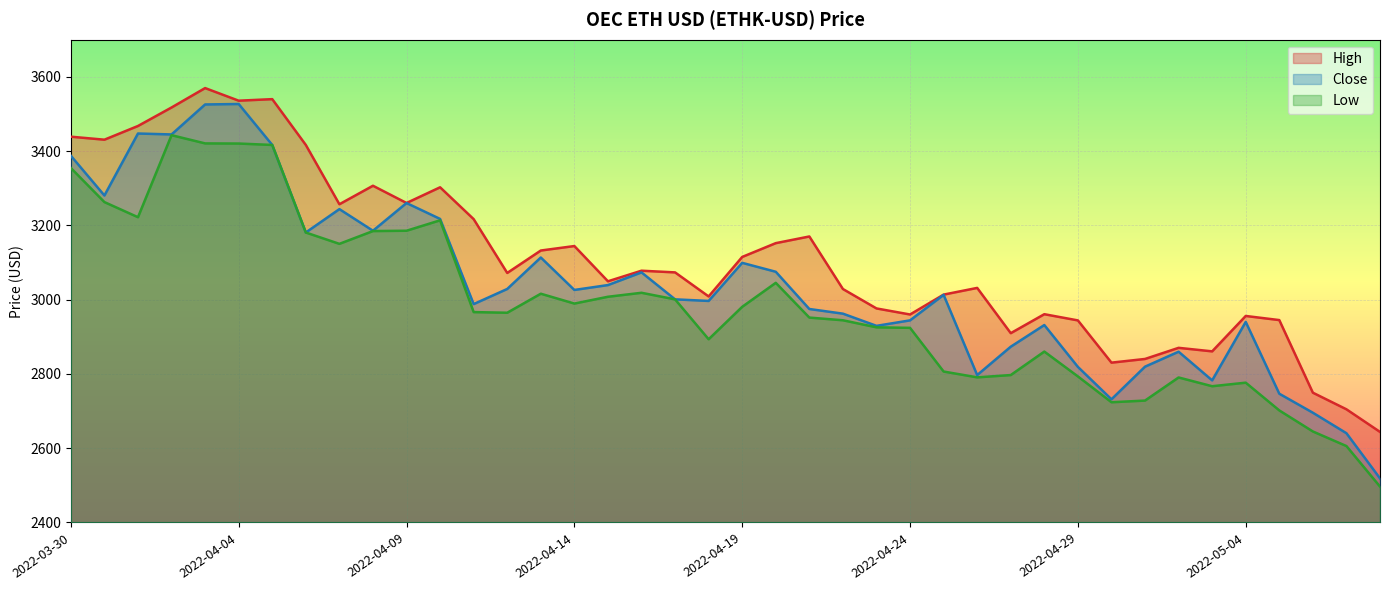

How many lines are shown in the chart?

3